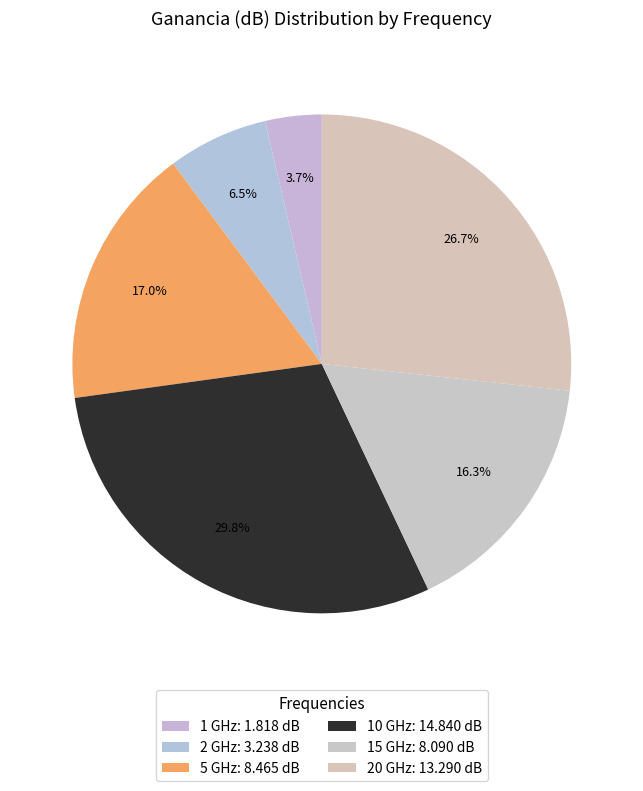

Is it true that 2 GHz is 7% of the pie?

True